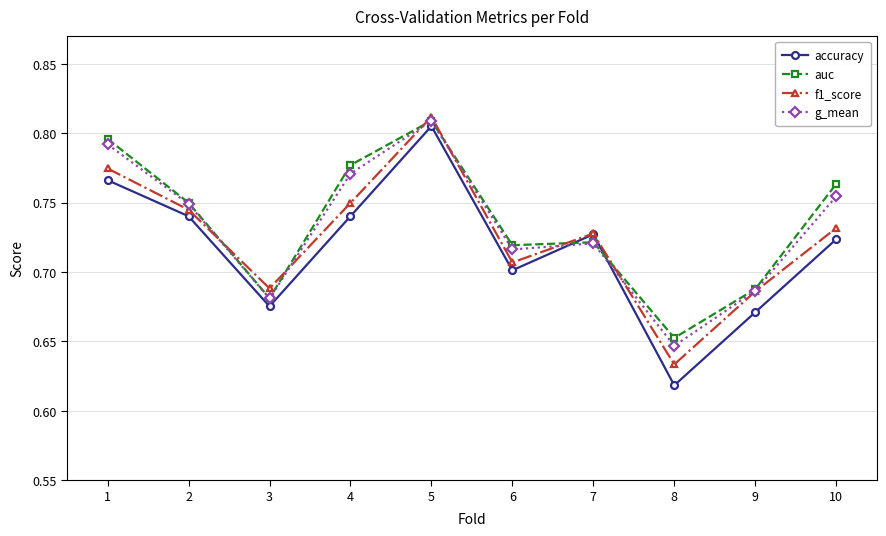

Which series has the largest total across all categories?

auc